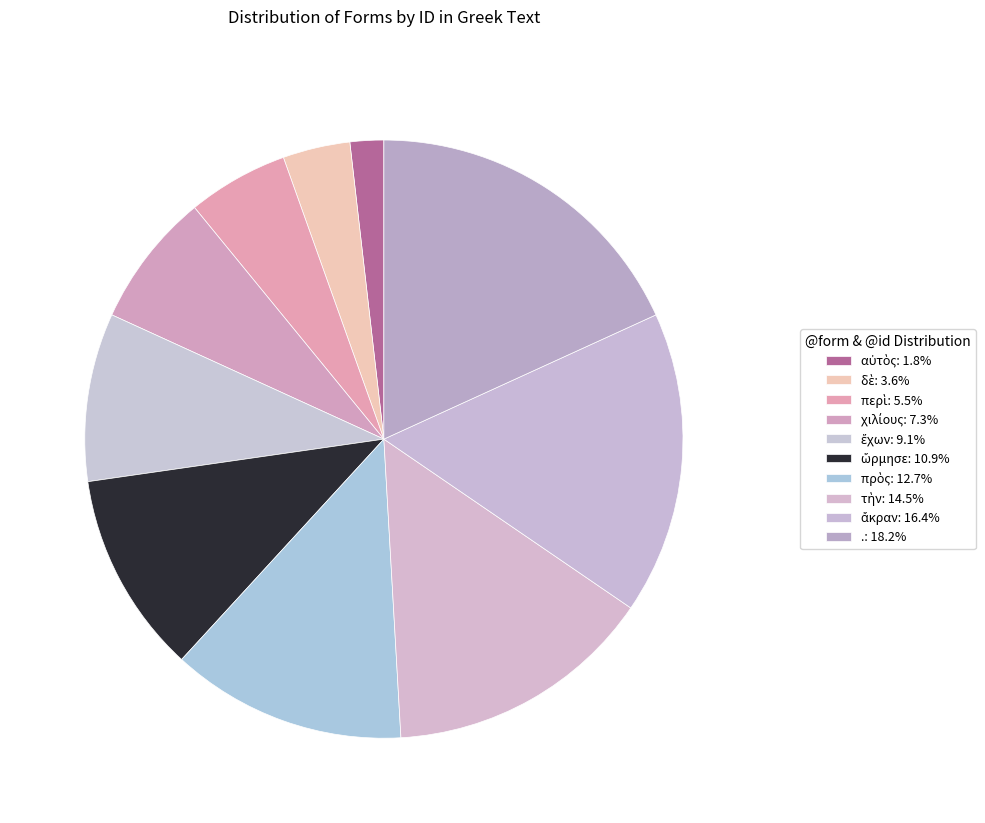

How many segments does this pie chart have?

10